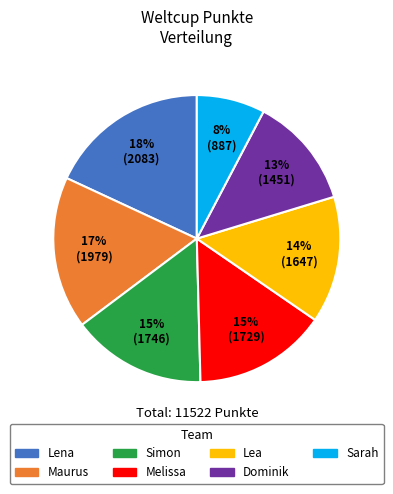

Which category has the smallest portion of the pie?

Sarah